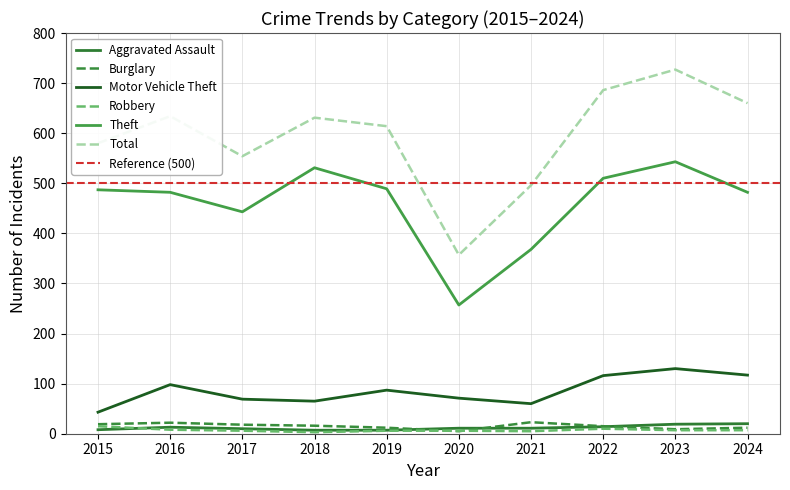

At which label is Aggravated Assault closest to 13?

2016